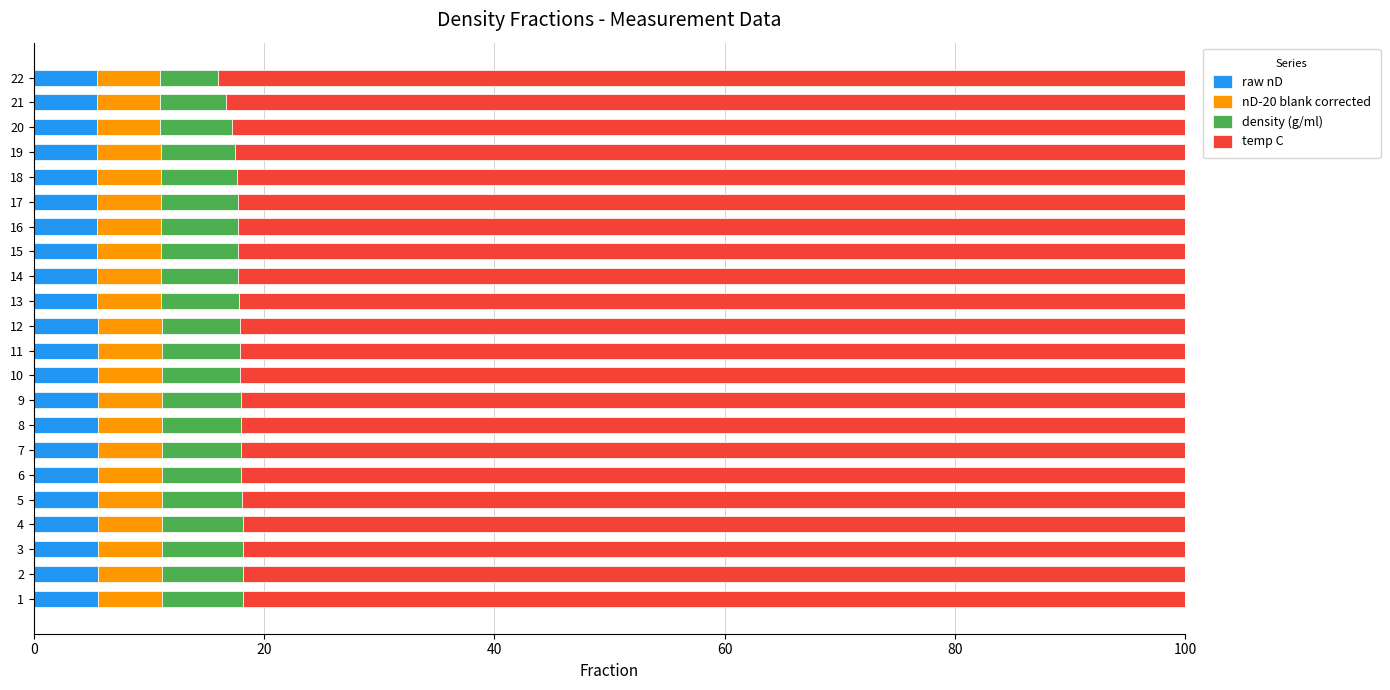

How many series are shown in this chart?

4